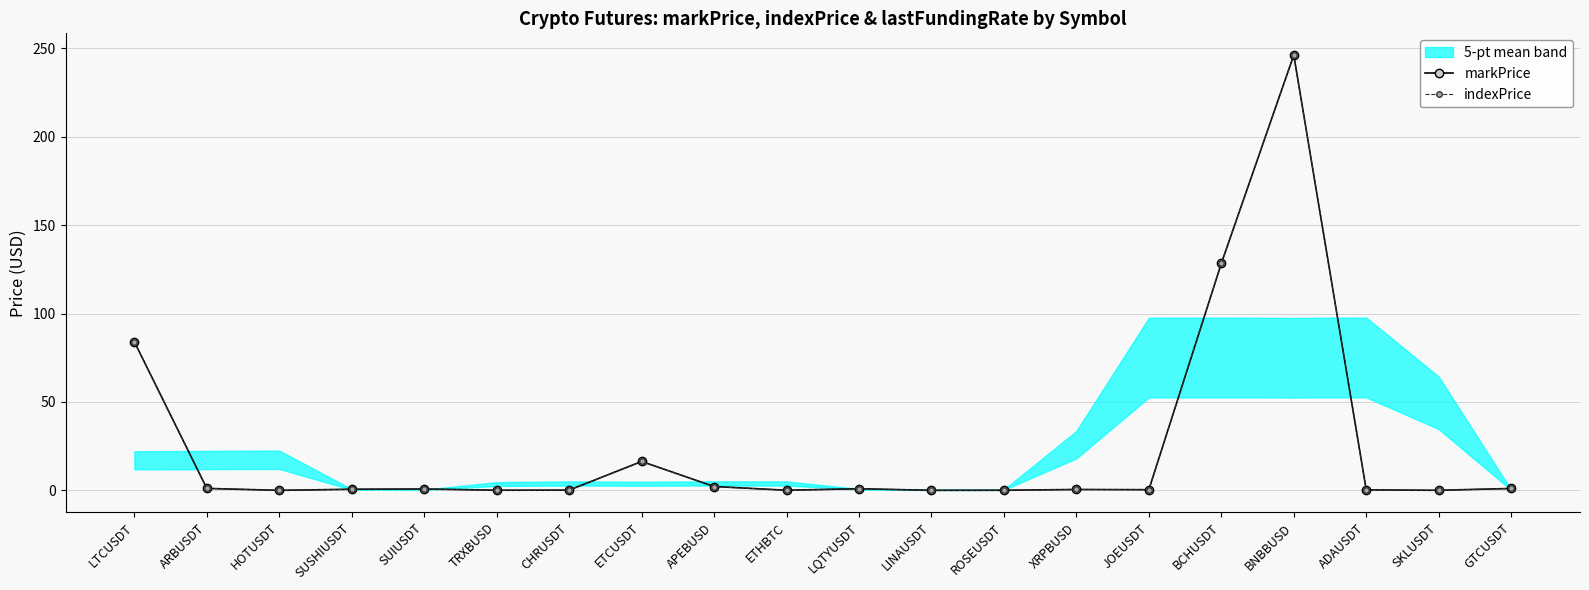

Where is the first local maximum for indexPrice?

SUIUSDT